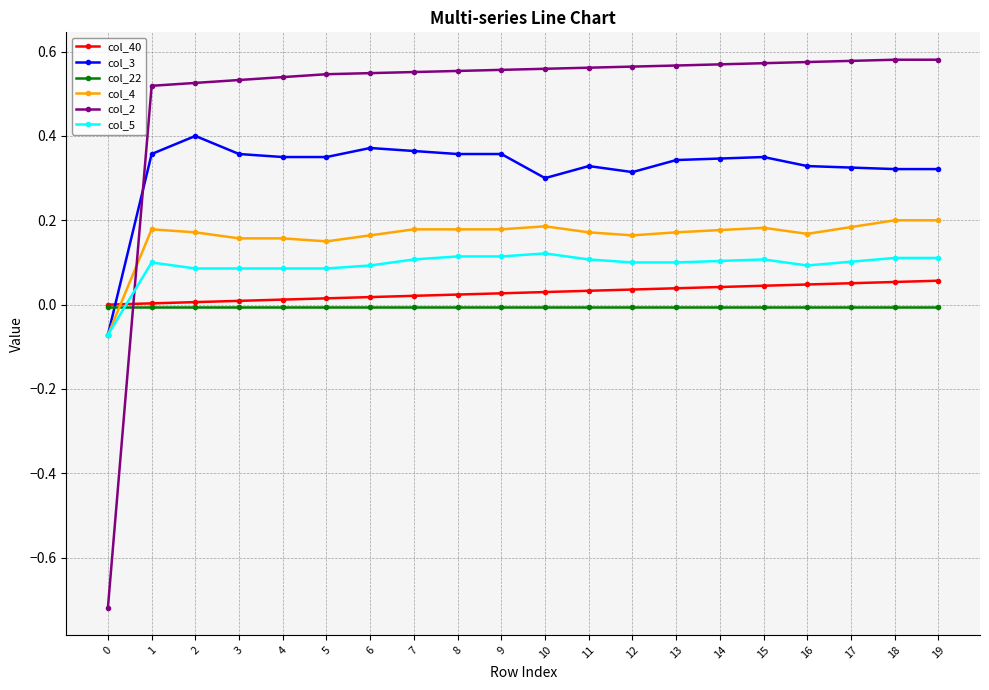

True or false: col_22 and col_4 cross at least once.

True